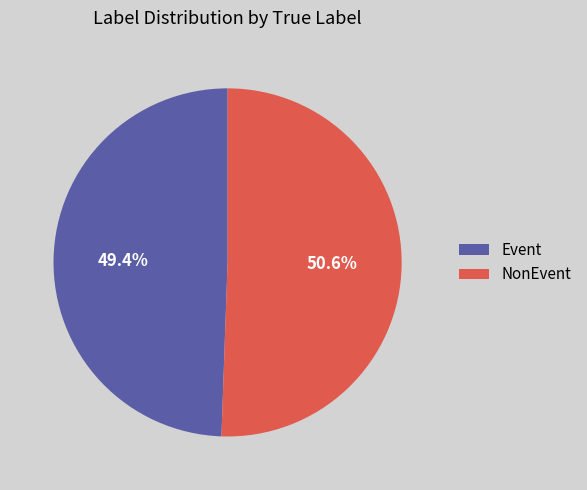

Is there any slice that represents more than half of the pie?

Yes